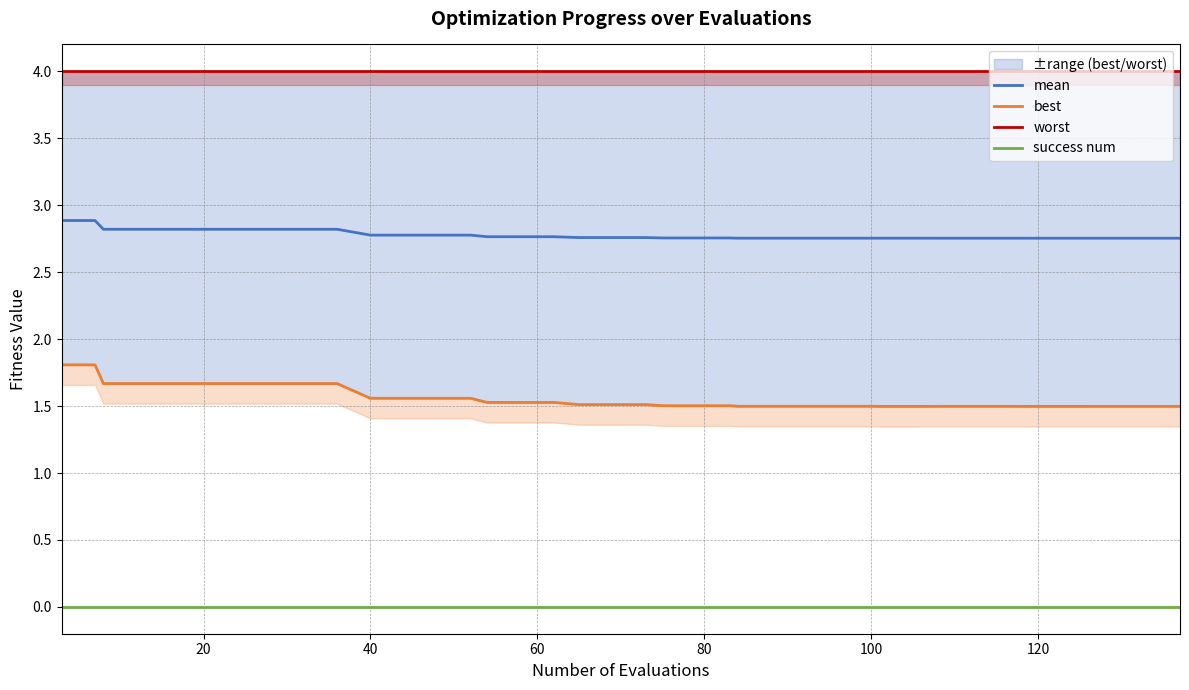

True or false: success num and mean cross at least once.

False